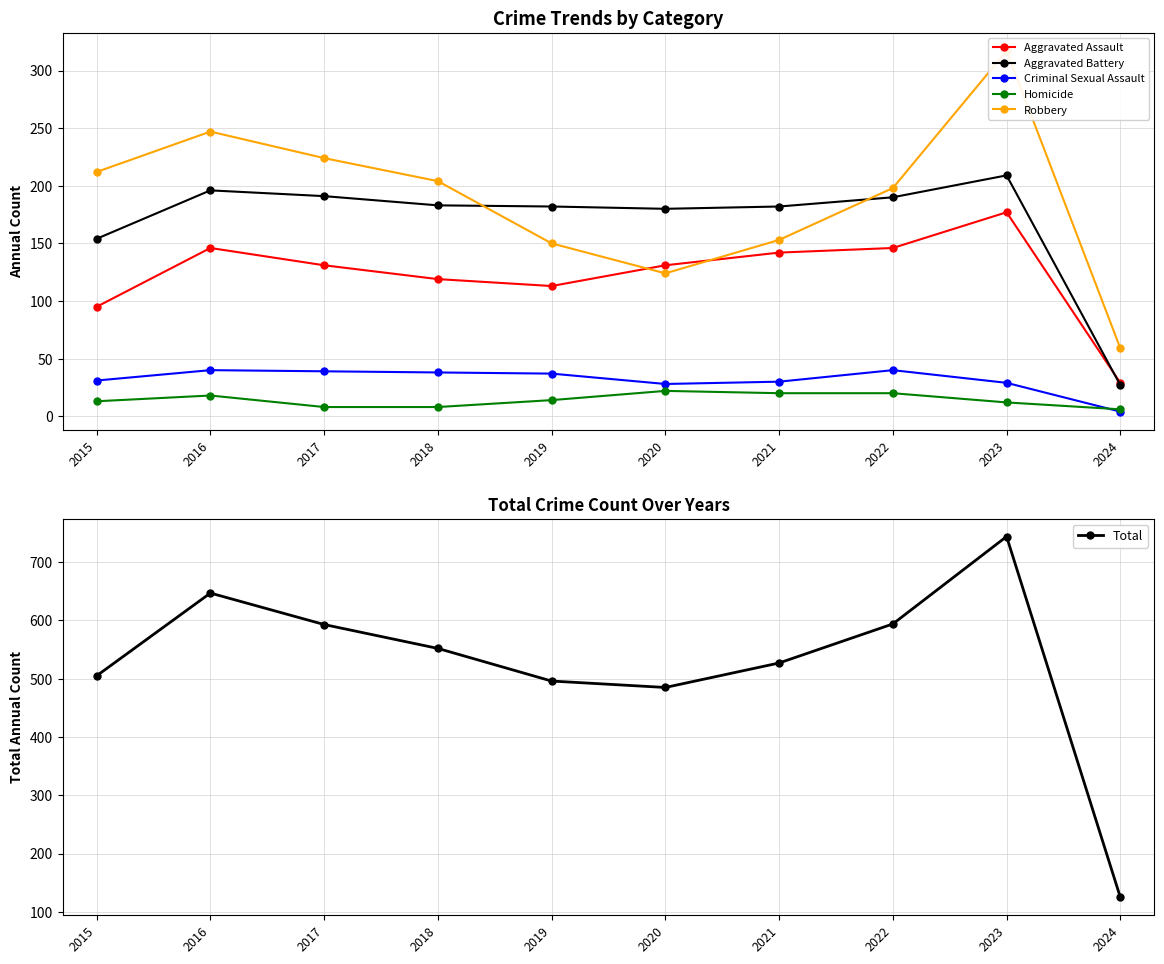

Is this an area chart (filled region under the line)?

No